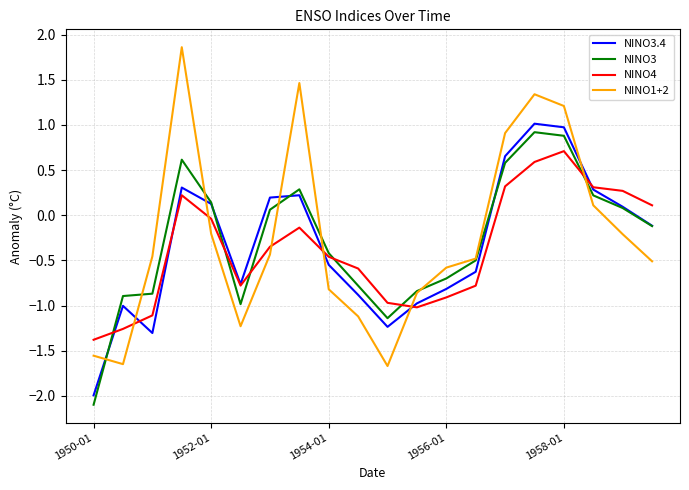

What is the minimum value shown in the chart?

-2.1